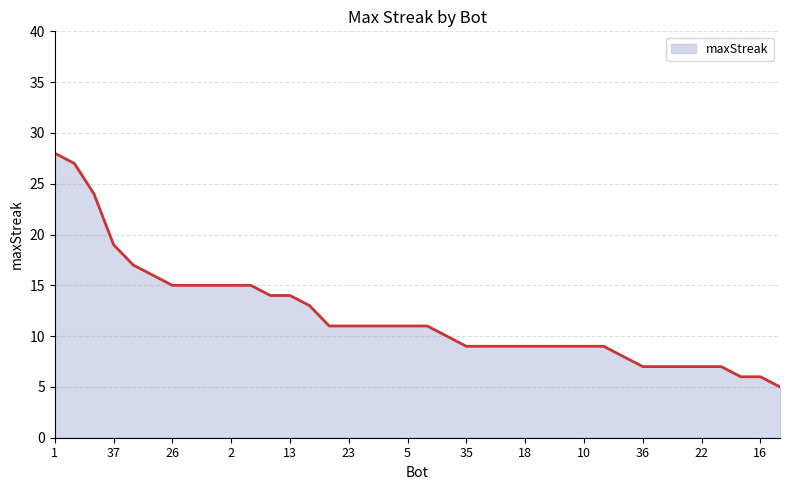

Reading right to left, what are all the values shown in this chart?

5	6	6	7	7	7	7	7	8	9	9	9	9	9	9	9	9	10	11	11	11	11	11	11	13	14	14	15	15	15	15	15	16	17	19	24	27	28